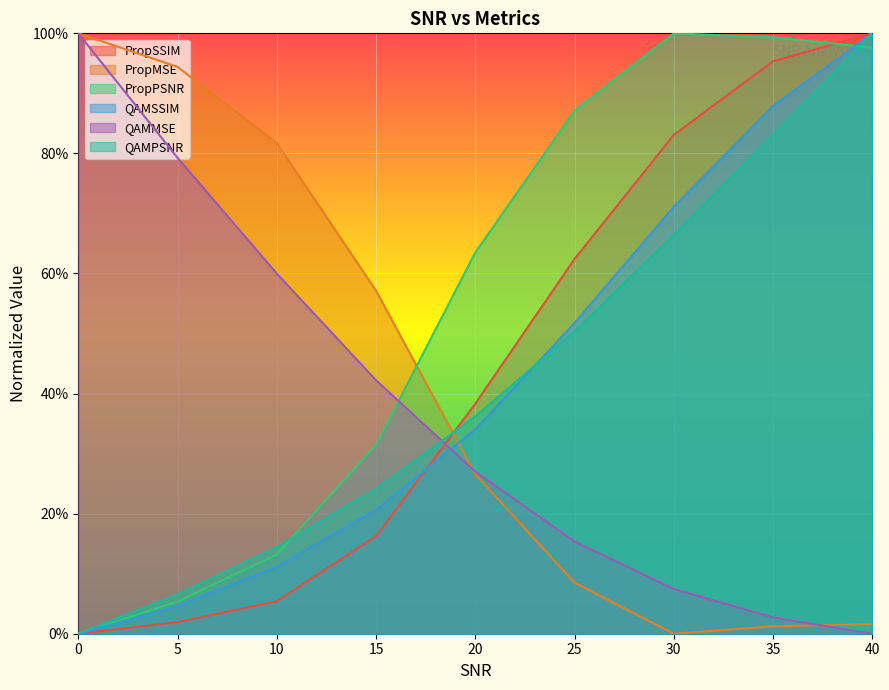

Which series has the widest spread of values?

PropSSIM